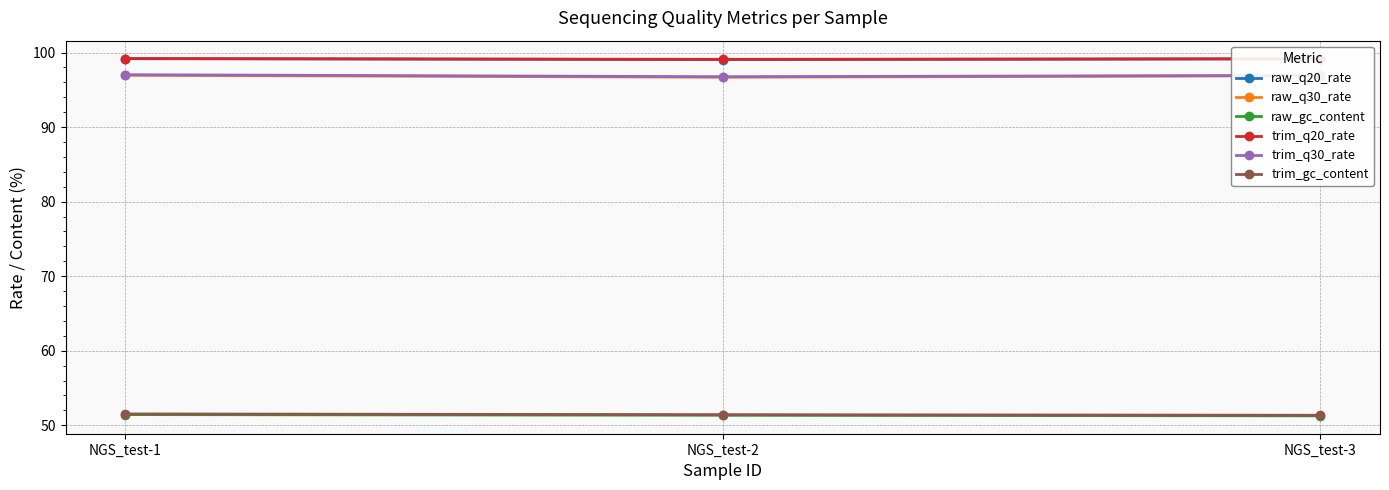

How many series are shown in this chart?

6